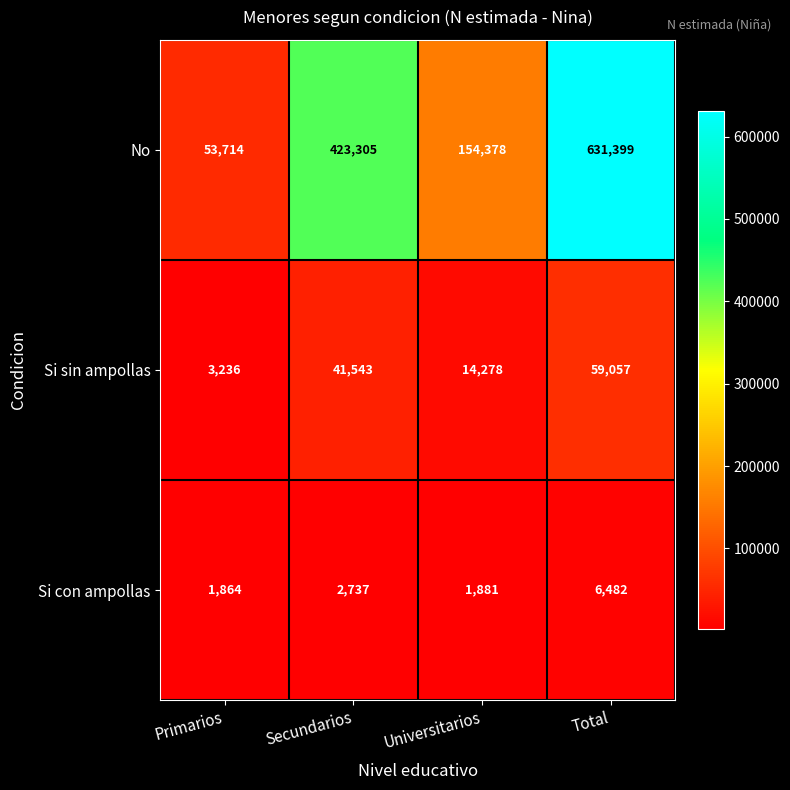

What is the difference between the maximum and minimum values in the No series?

577685